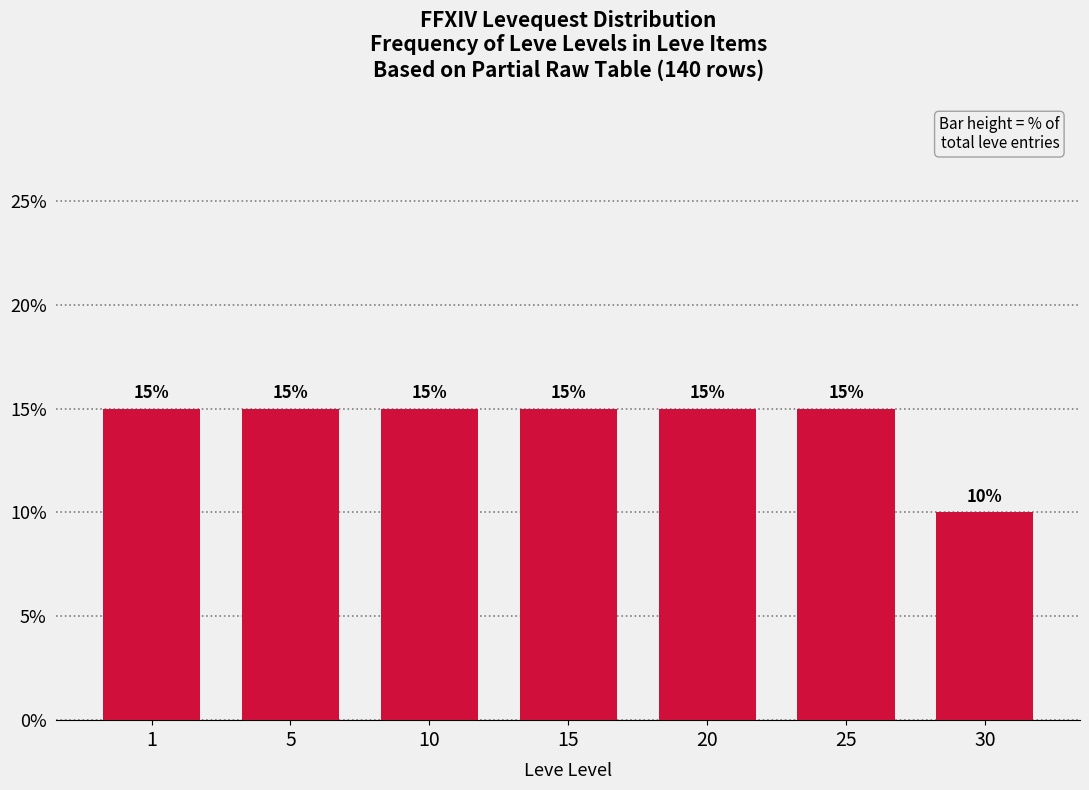

Reading left to right, what are all the values shown in this chart?

1=15	5=15	10=15	15=15	20=15	25=15	30=10